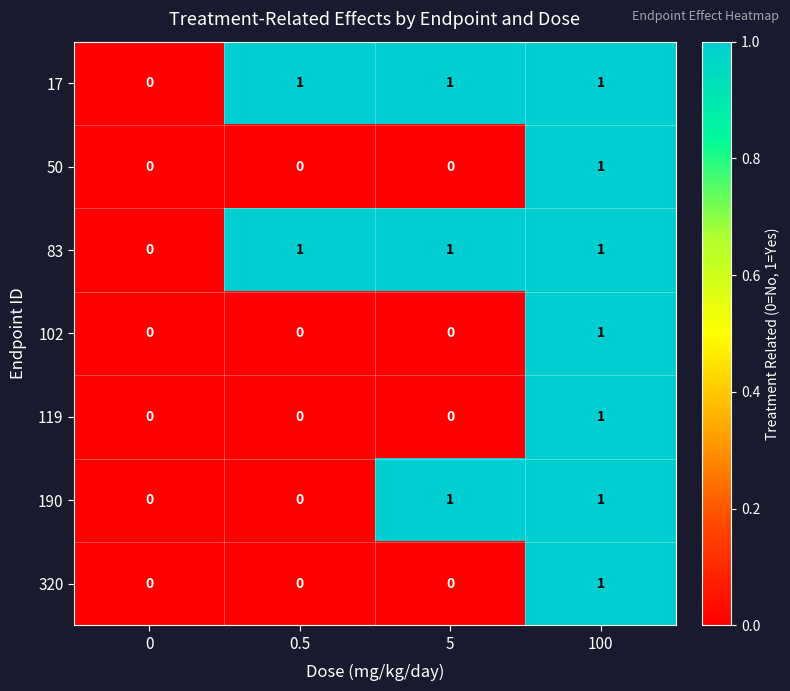

Reading left to right, what are all the values shown in this chart?

17: 0=0	0.5=1	5=1	100=1
50: 0=0	0.5=0	5=0	100=1
83: 0=0	0.5=1	5=1	100=1
102: 0=0	0.5=0	5=0	100=1
119: 0=0	0.5=0	5=0	100=1
190: 0=0	0.5=0	5=1	100=1
320: 0=0	0.5=0	5=0	100=1